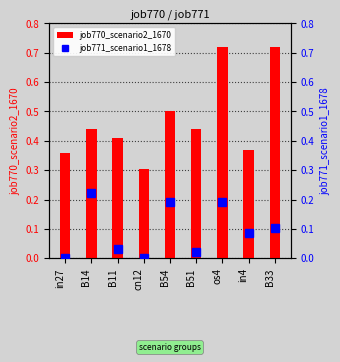

Reading left to right, extract all data points from this chart.

job770_scenario2_1670: in27=0.4	B14=0.4	B11=0.4	cn12=0.3	B54=0.5	B51=0.4	os4=0.7	in4=0.4	B33=0.7
job771_scenario1_1678: in27=0.0	B14=0.2	B11=0.0	cn12=0.0	B54=0.2	B51=0.0	os4=0.2	in4=0.1	B33=0.1